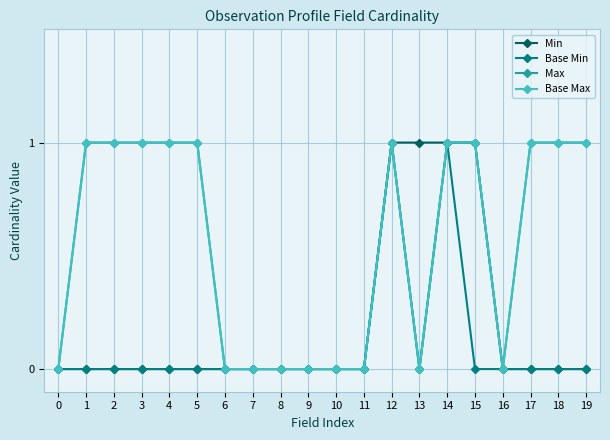

Where is the first local minimum for Base Min?

13